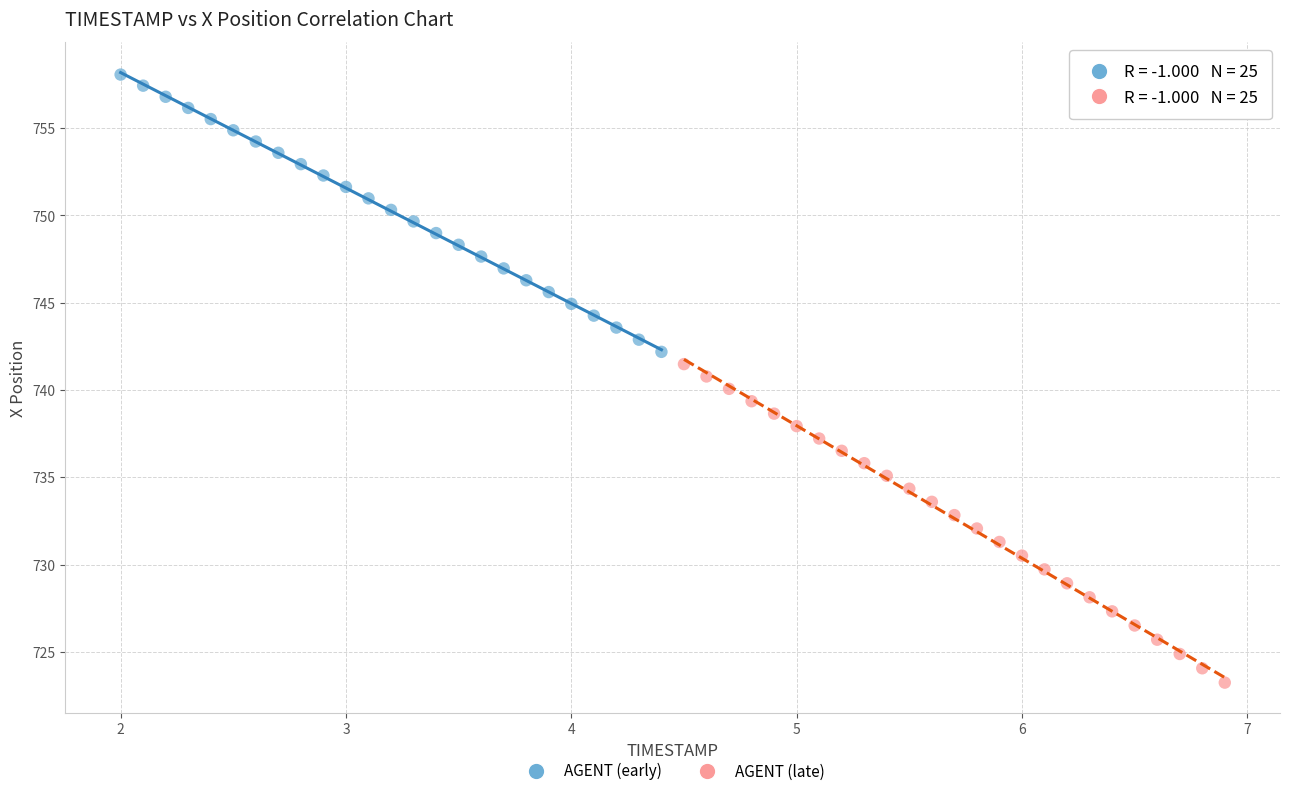

What are all the series names shown in the legend?

AGENT (early), AGENT (late)